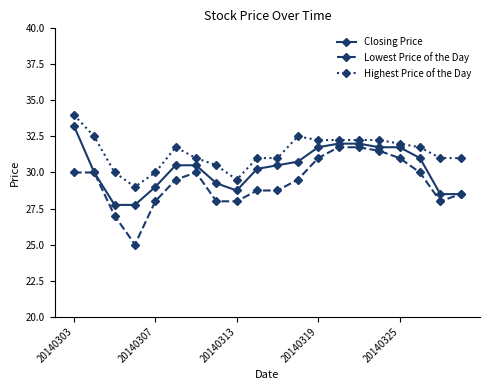

What is the average value of the Closing Price series?

30.3